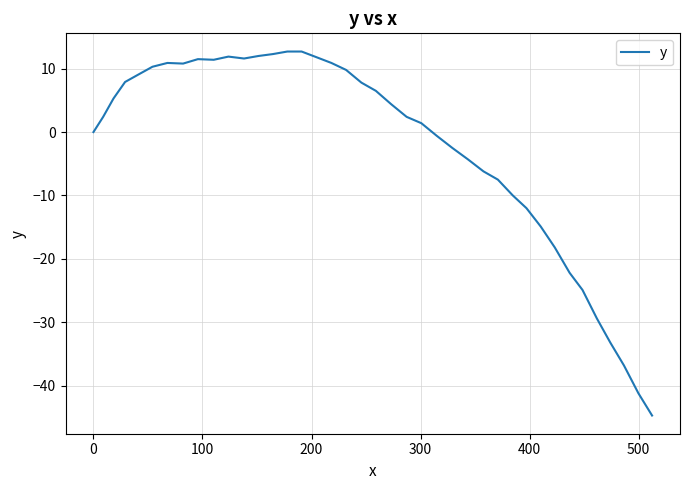

What is the difference between the maximum and minimum values?

57.4